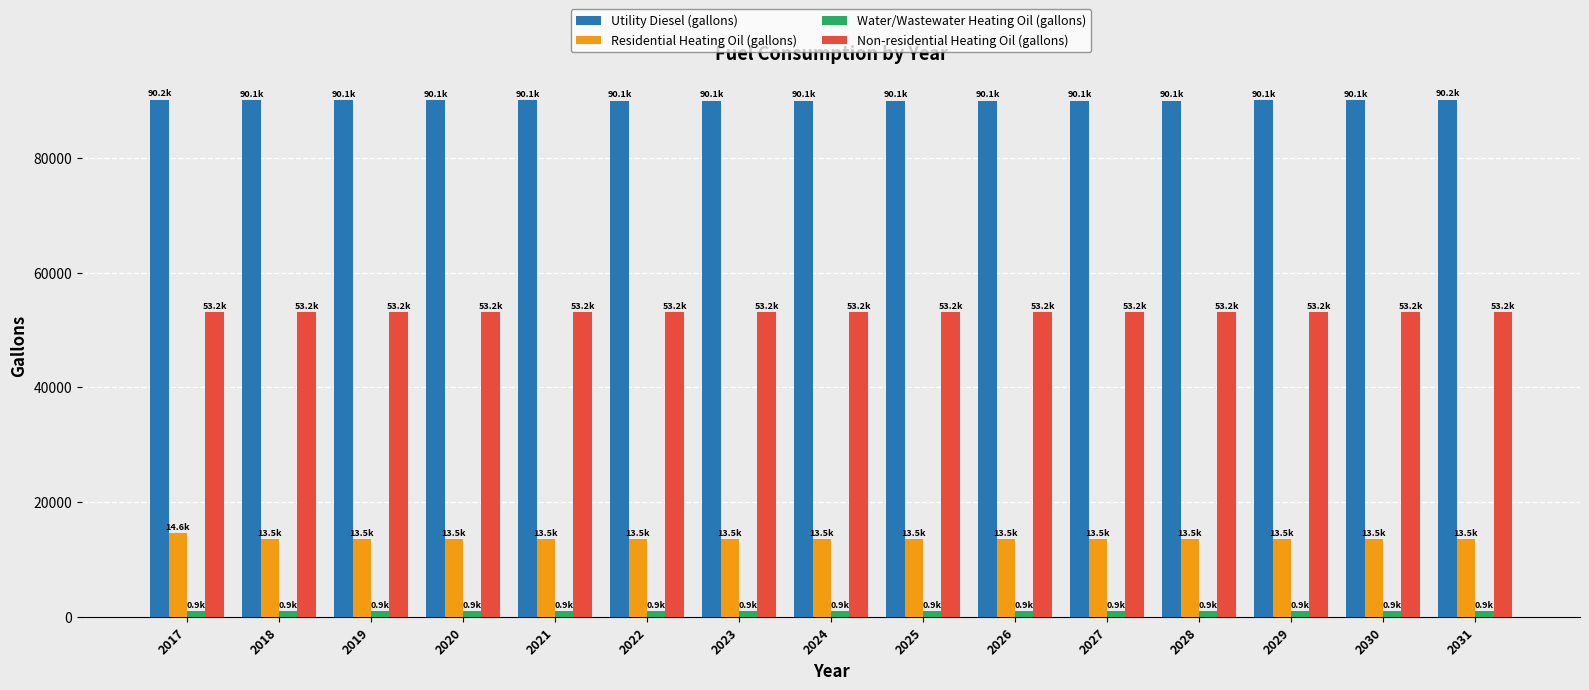

Is it true that Residential Heating Oil (gallons) equals 4176.1 at 2028?

False